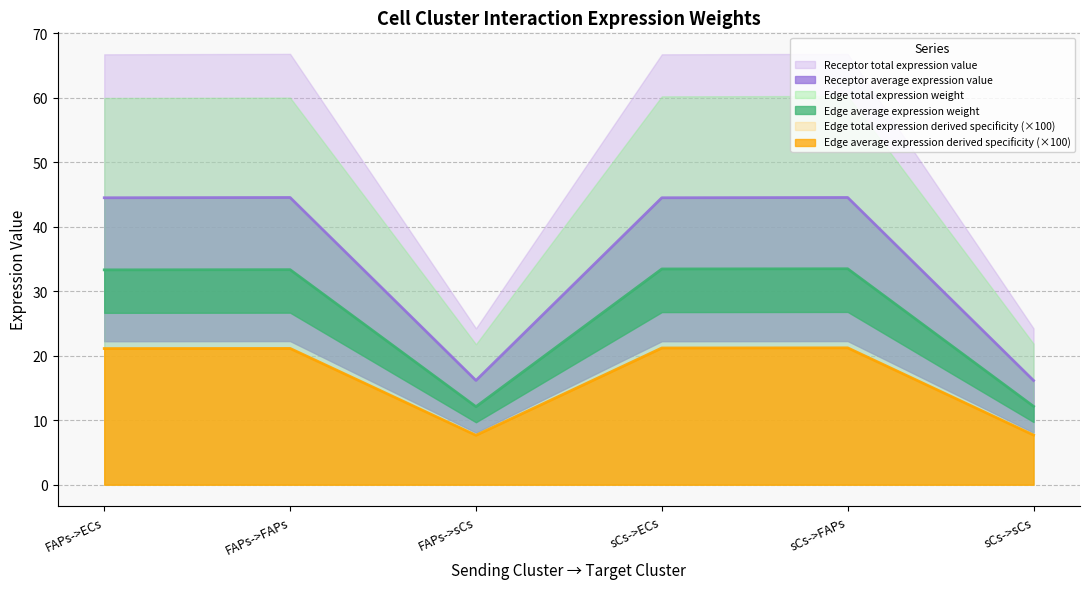

True or false: Edge total expression weight and Edge average expression derived specificity intersect in this chart.

False